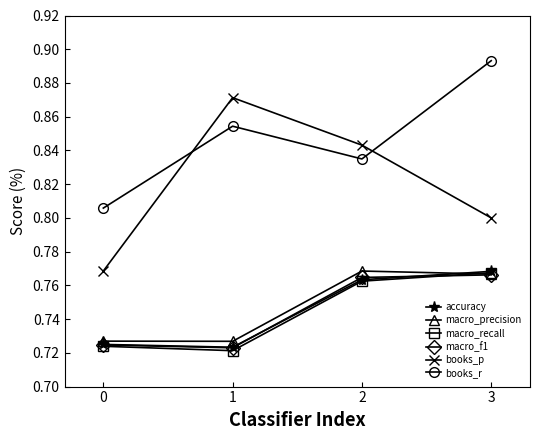

Is the value of macro_recall at 1 greater than the value of accuracy at 2?

No